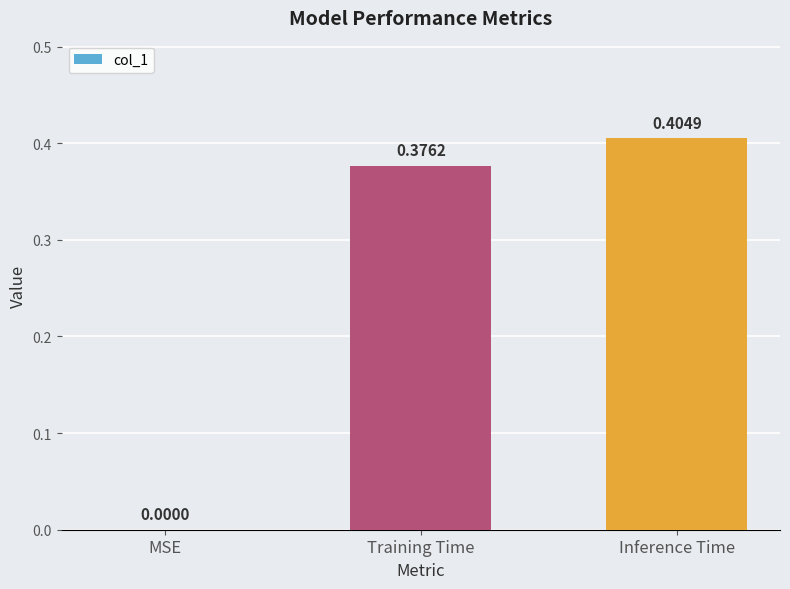

Which label corresponds to the largest value in the chart?

Inference Time